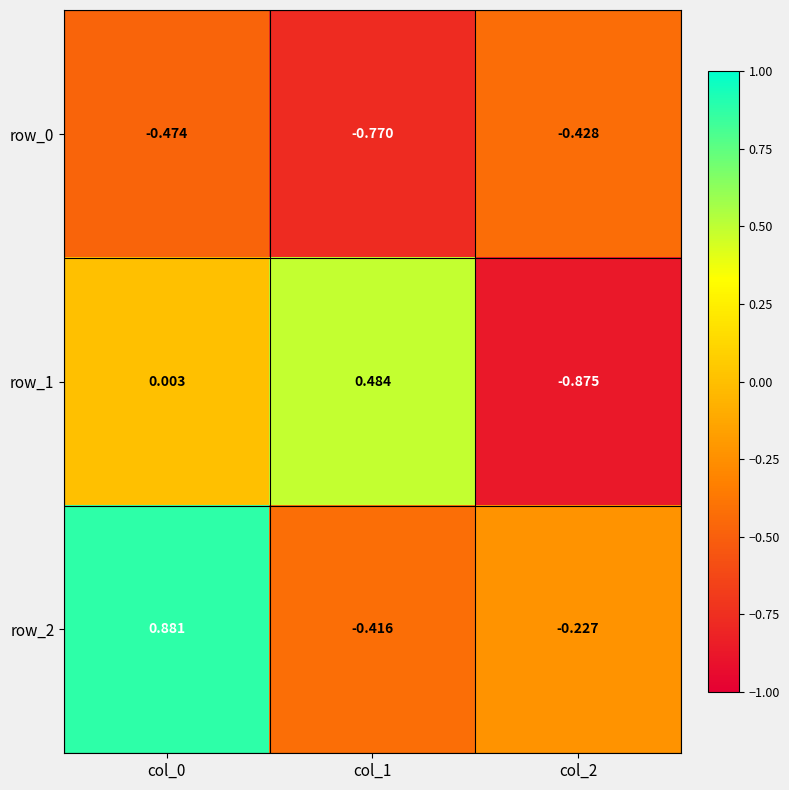

Is the value of row_0 at col_0 greater than the value of row_1 at col_2?

Yes